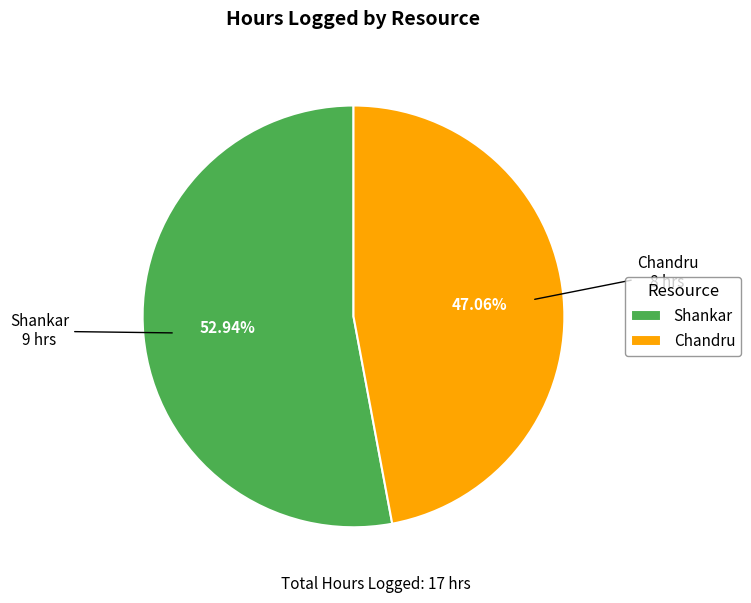

Rank the categories by value from highest to lowest.

Shankar, Chandru